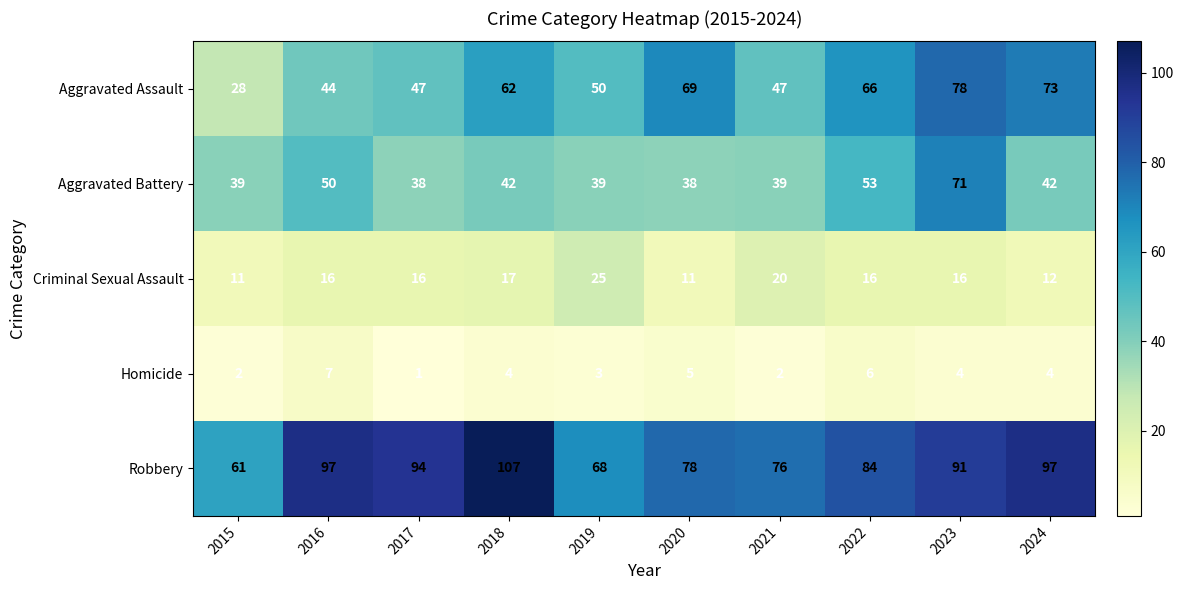

What is the minimum value shown in the chart?

1